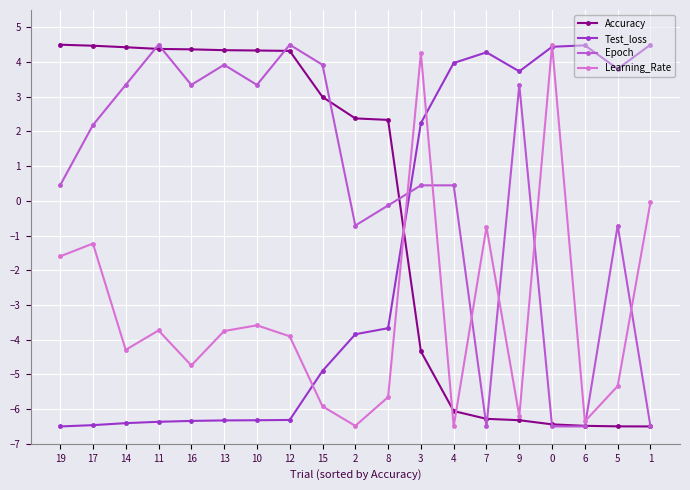

What position from the left is 10?

7